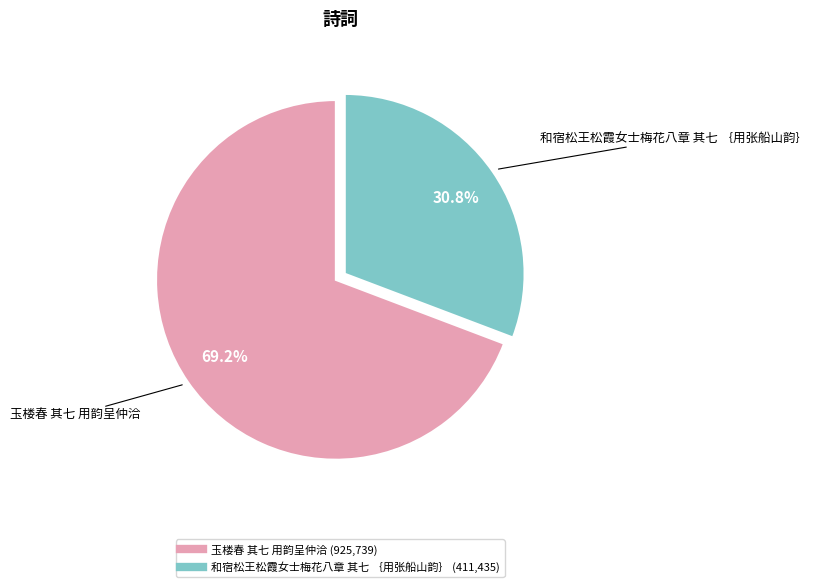

True or false: 玉楼春 其七 用韵呈仲洽 accounts for 69% of the total.

True